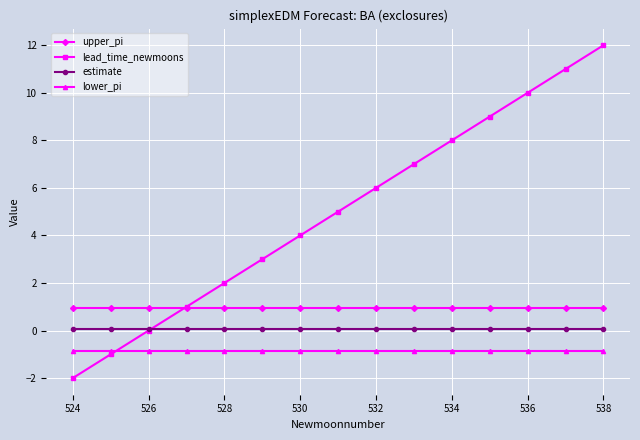

True or false: upper_pi and estimate cross at least once.

False